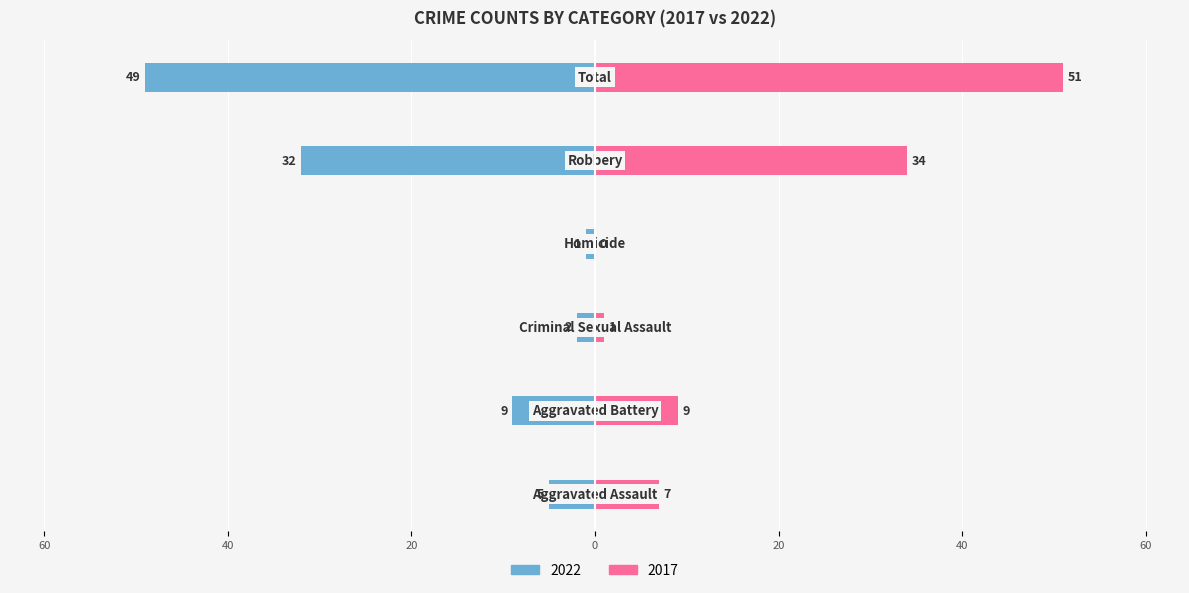

Does the chart contain stacked bars?

No